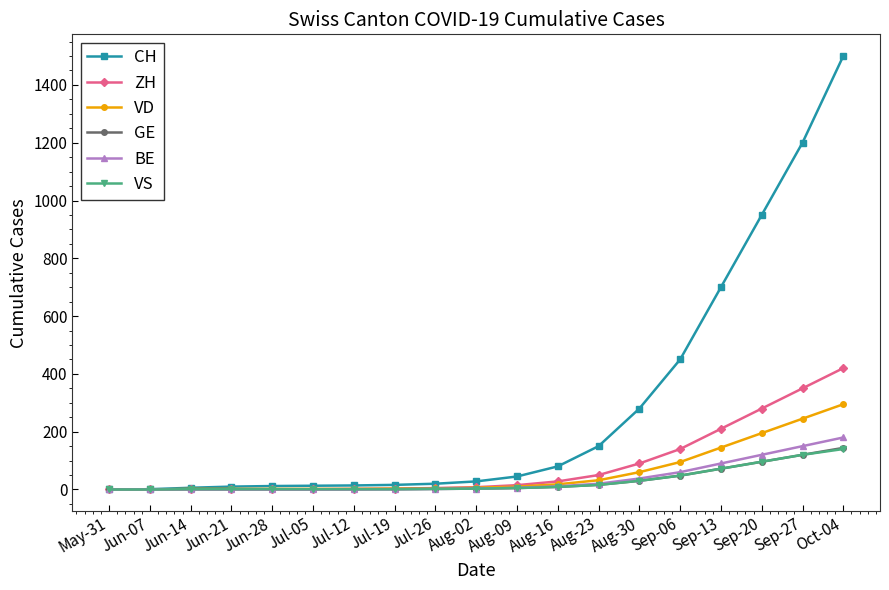

What is the label of the 13th point from the left?

Aug-23